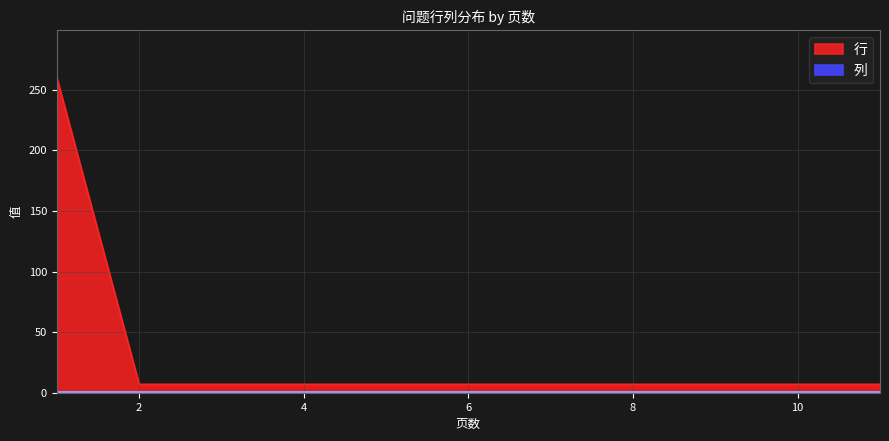

How many data points does each series have?

20